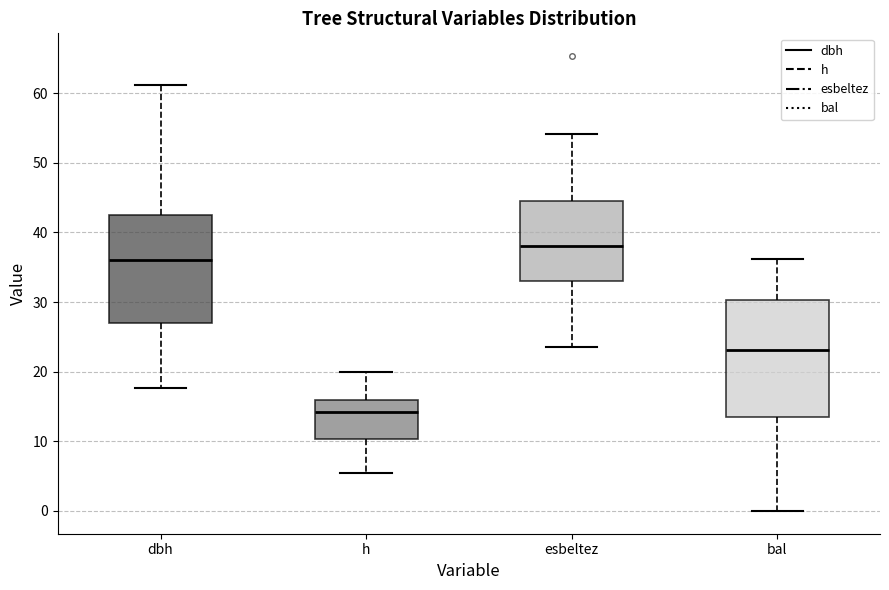

Reading left to right, transcribe this box plot: for each box, give where its median line is, the range the box spans, and where its two whiskers end, as read against the y-axis. The values are not printed on the chart, so give them approximately, as read against the axis.

dbh: median 36, box 27 to 43, whiskers 18 to 61
h: median 14, box 10 to 16, whiskers 6 to 20
esbeltez: median 38, box 33 to 45, whiskers 24 to 54
bal: median 23, box 13 to 30, whiskers 0 to 36